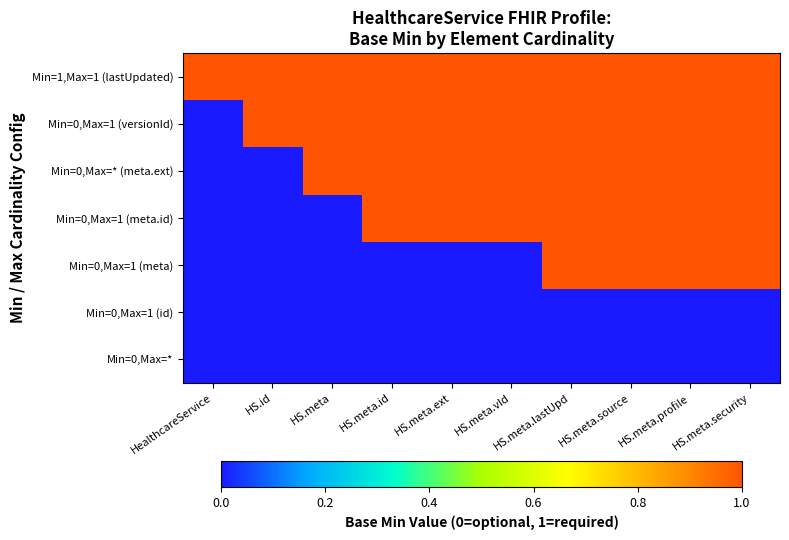

What is the difference between the highest and lowest values at HS.meta.ext?

1